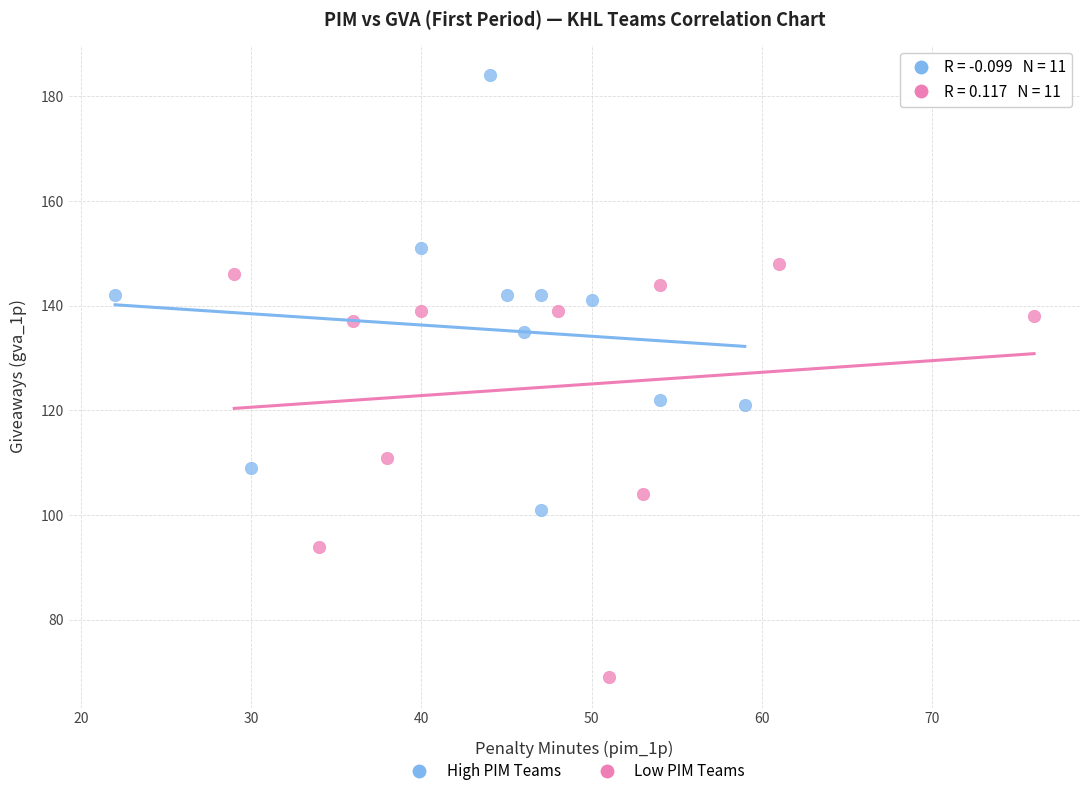

Which series contains the lowest Y value?

Low PIM Teams